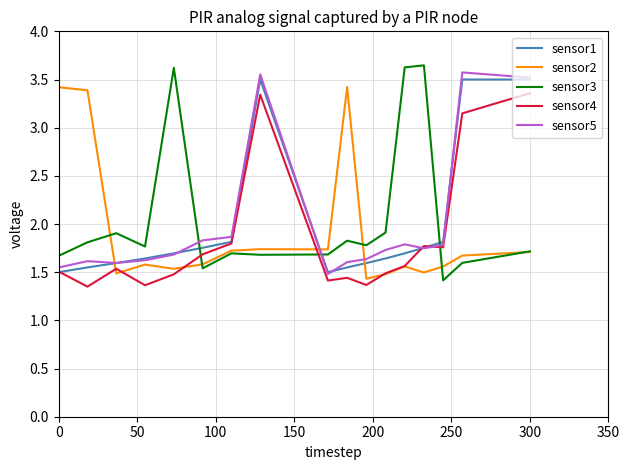

Which series has the largest total across all categories?

sensor3